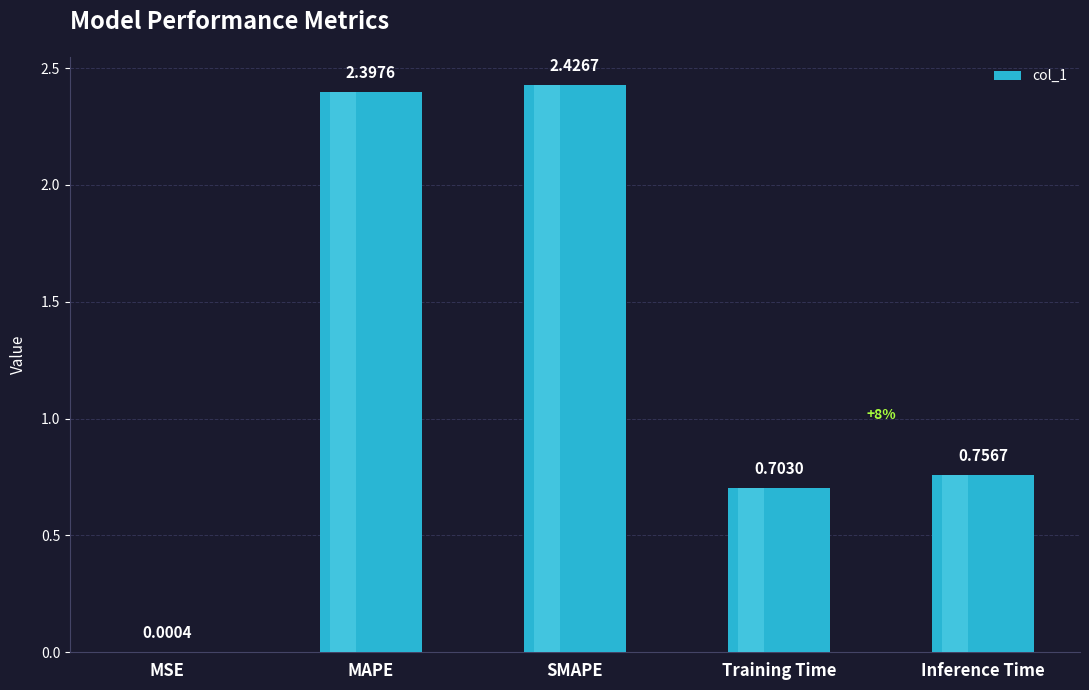

Reading right to left, what are all the values shown in this chart?

Inference Time=0.8	Training Time=0.7	SMAPE=2.4	MAPE=2.4	MSE=0.0